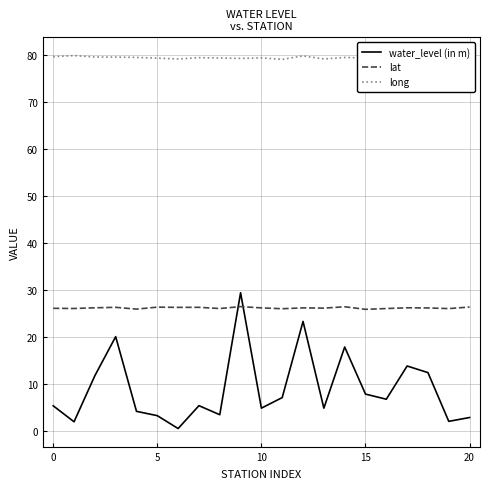

True or false: long and lat cross at least once.

False